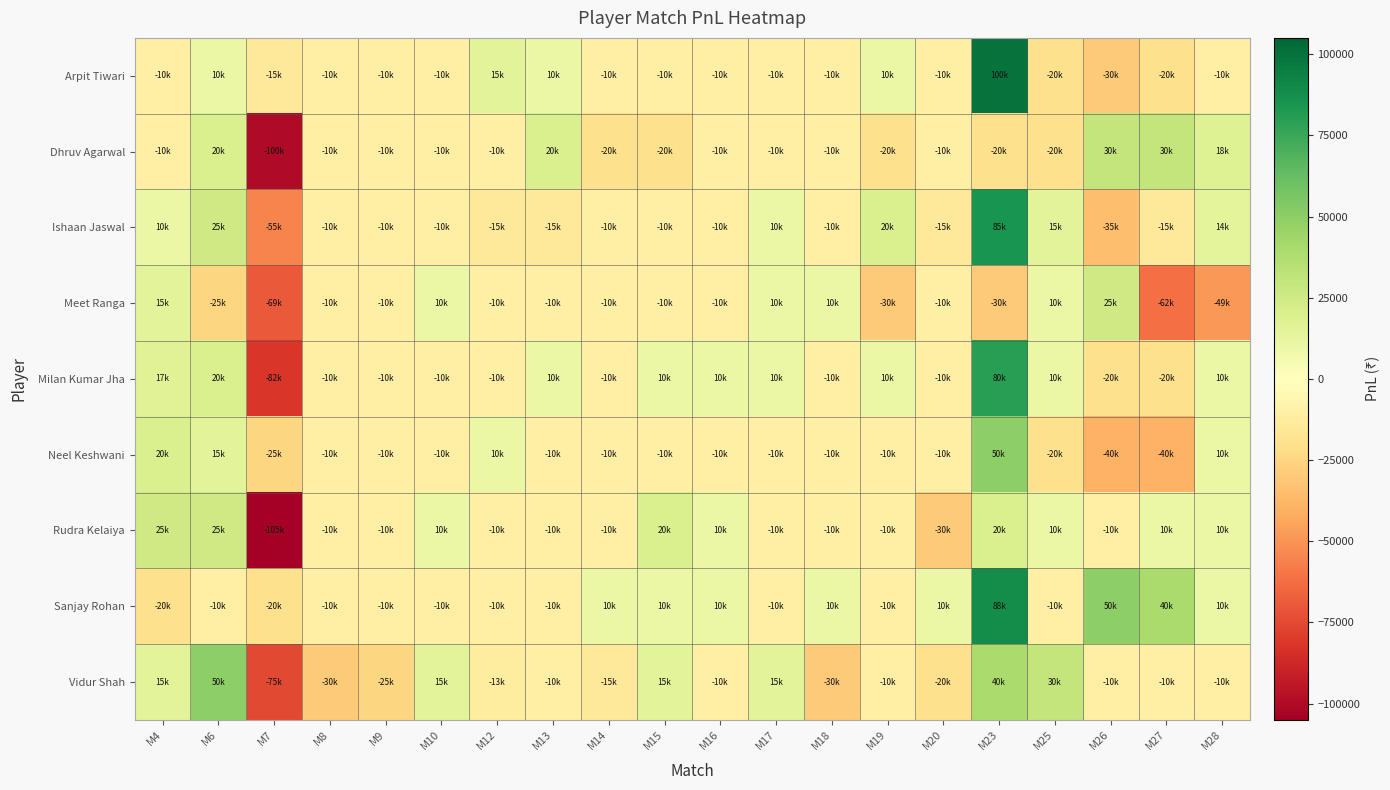

Between M10 and M28, which is larger?

M10